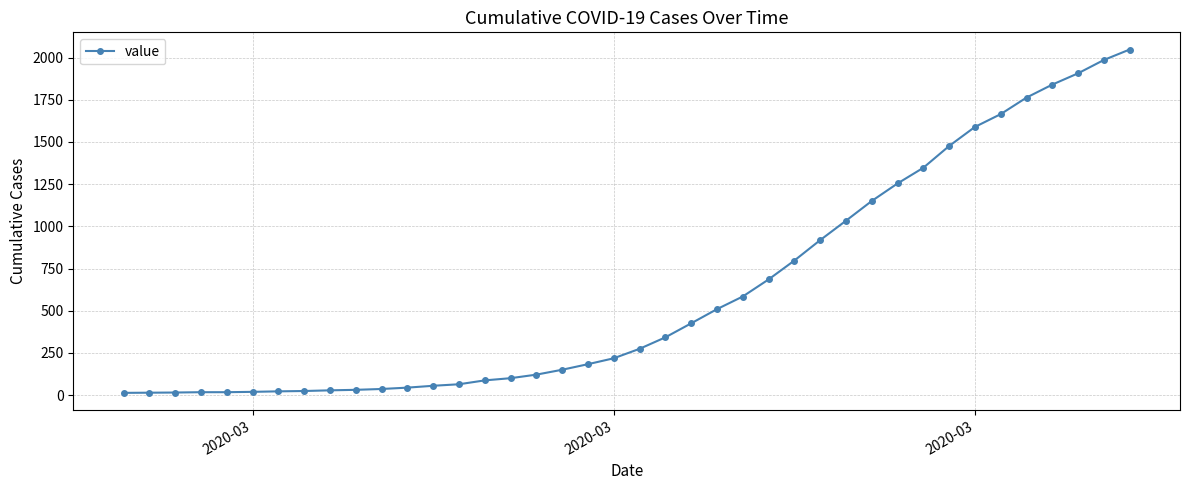

Count the number of data series in this chart.

1